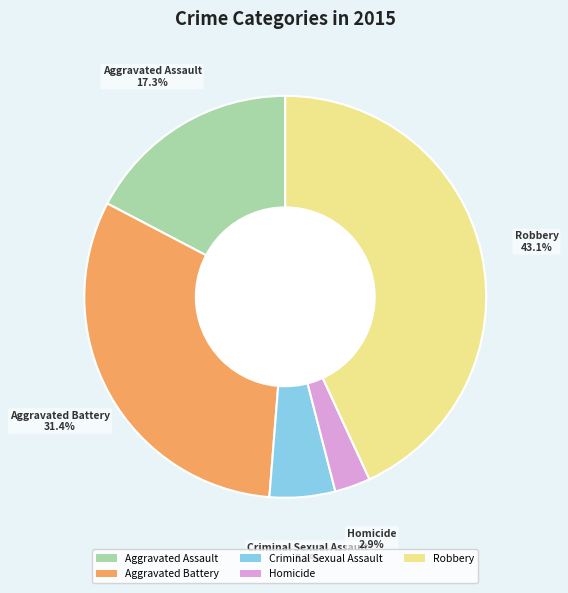

To the nearest percent, what percentage of the pie is Criminal Sexual Assault?

5%